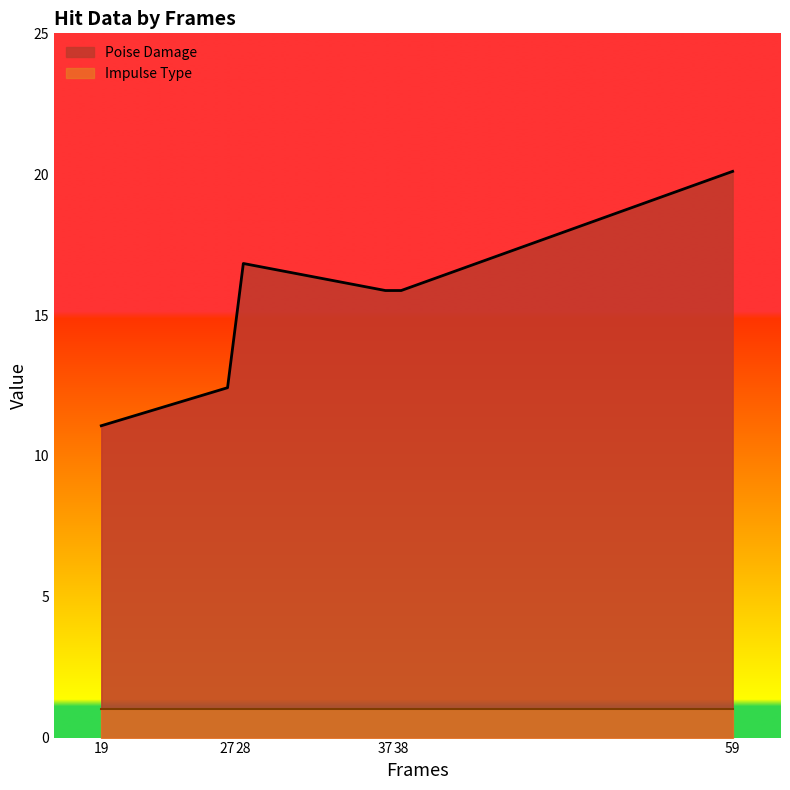

True or false: the data shows 7.5 at 27.

False